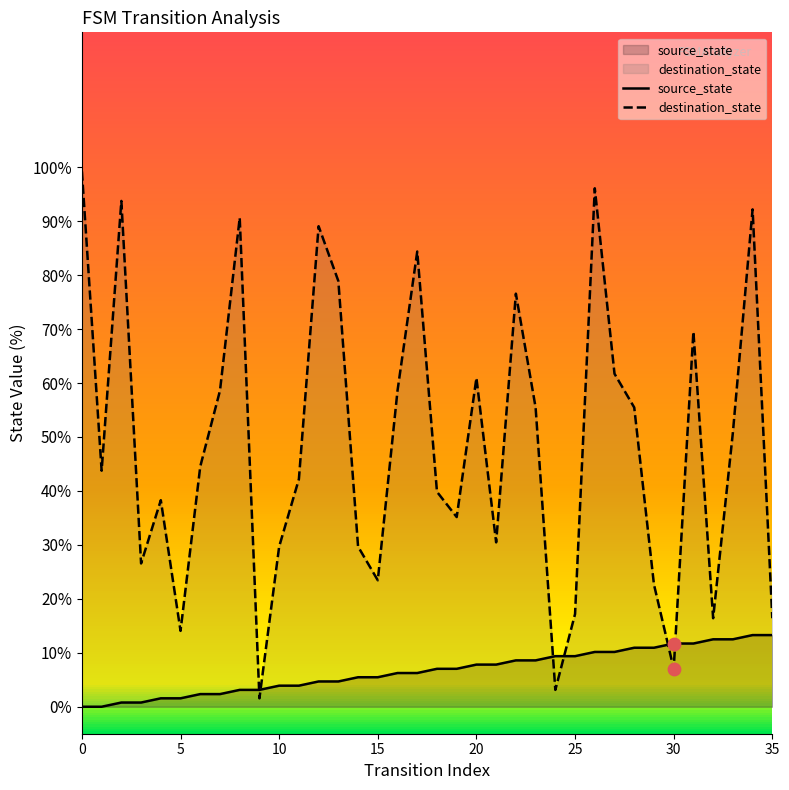

At which category is the sum across all series the highest?

26